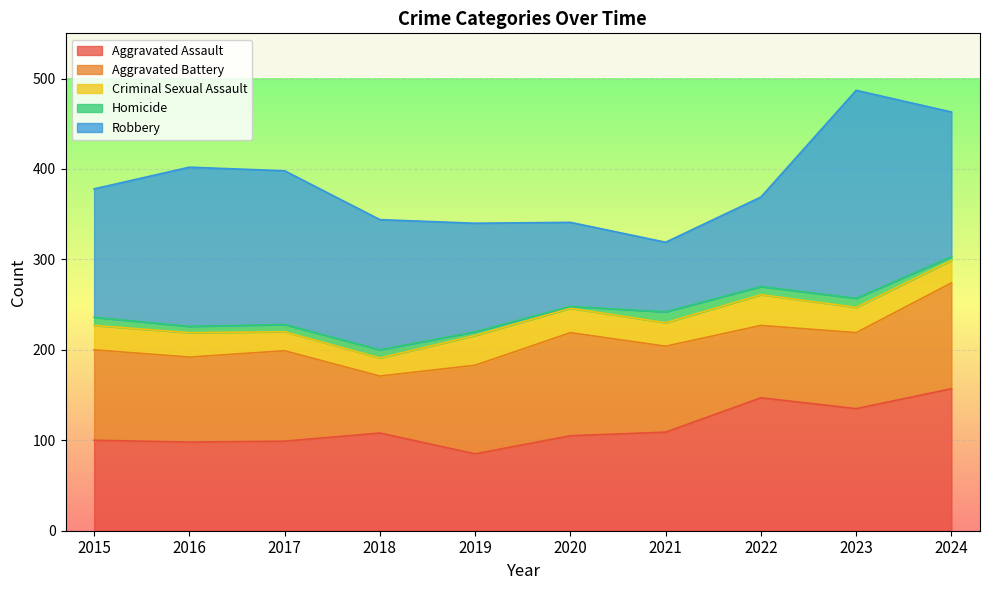

Does the chart display data point markers on the line(s)?

No